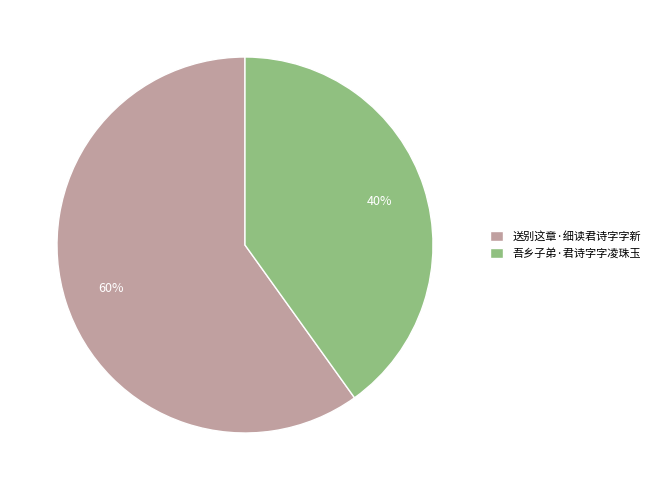

Between 吾乡子弟·君诗字字凌珠玉 and 送别这章·细读君诗字字新, which is larger?

送别这章·细读君诗字字新